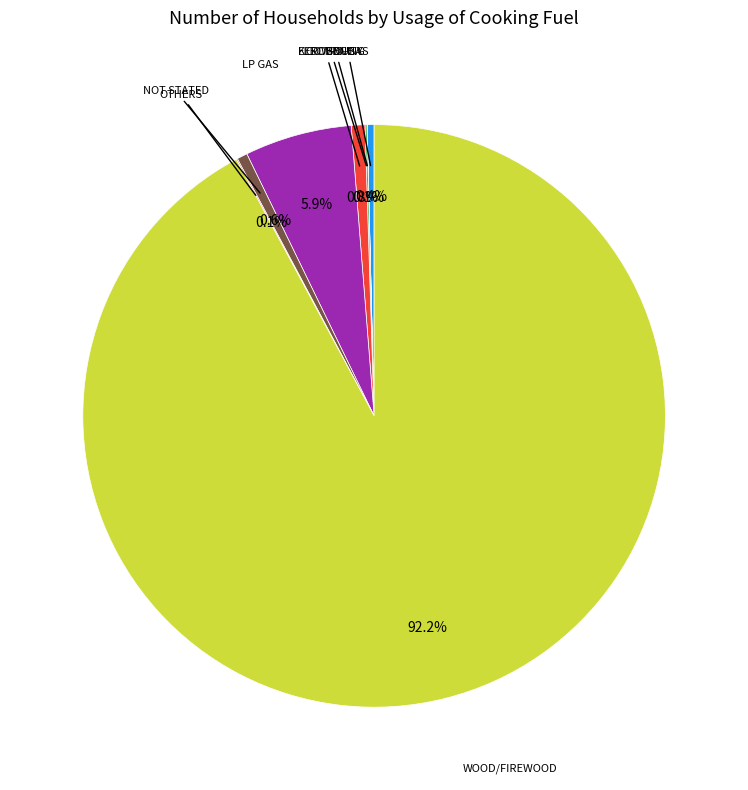

Is there any slice that represents more than half of the pie?

Yes